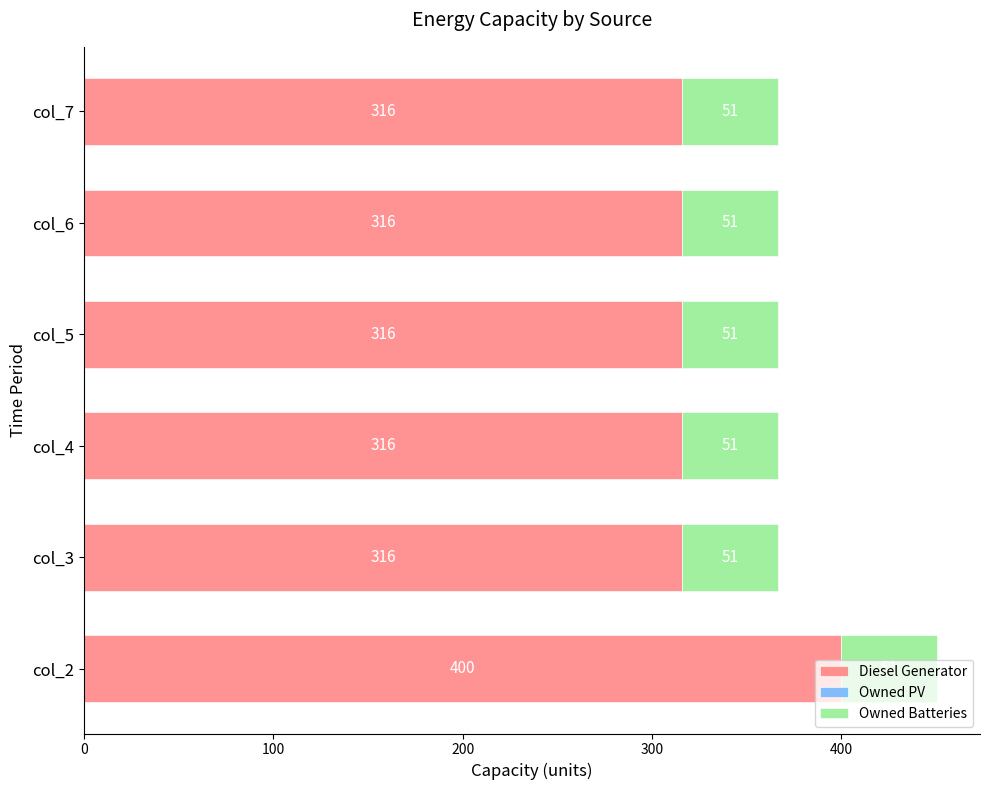

True or false: Diesel Generator has a value of 400 at col_2.

True